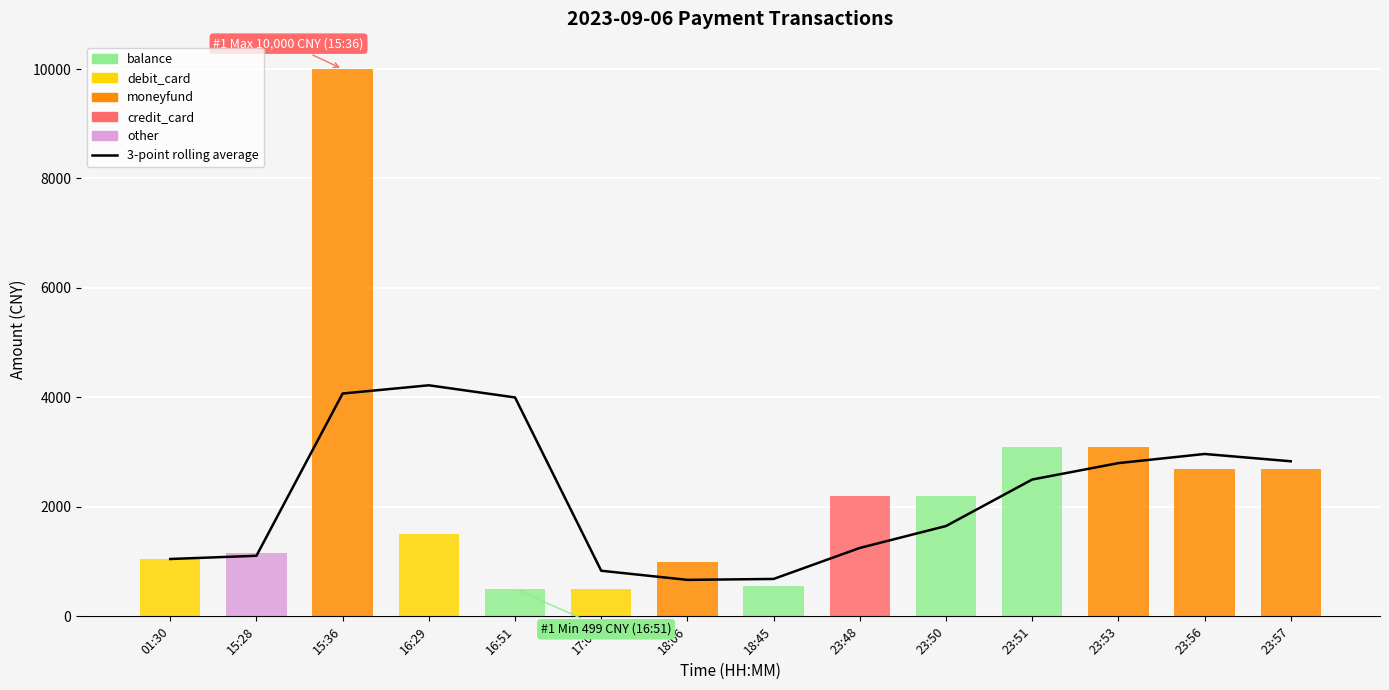

Which label corresponds to the smallest value in the chart?

18:06